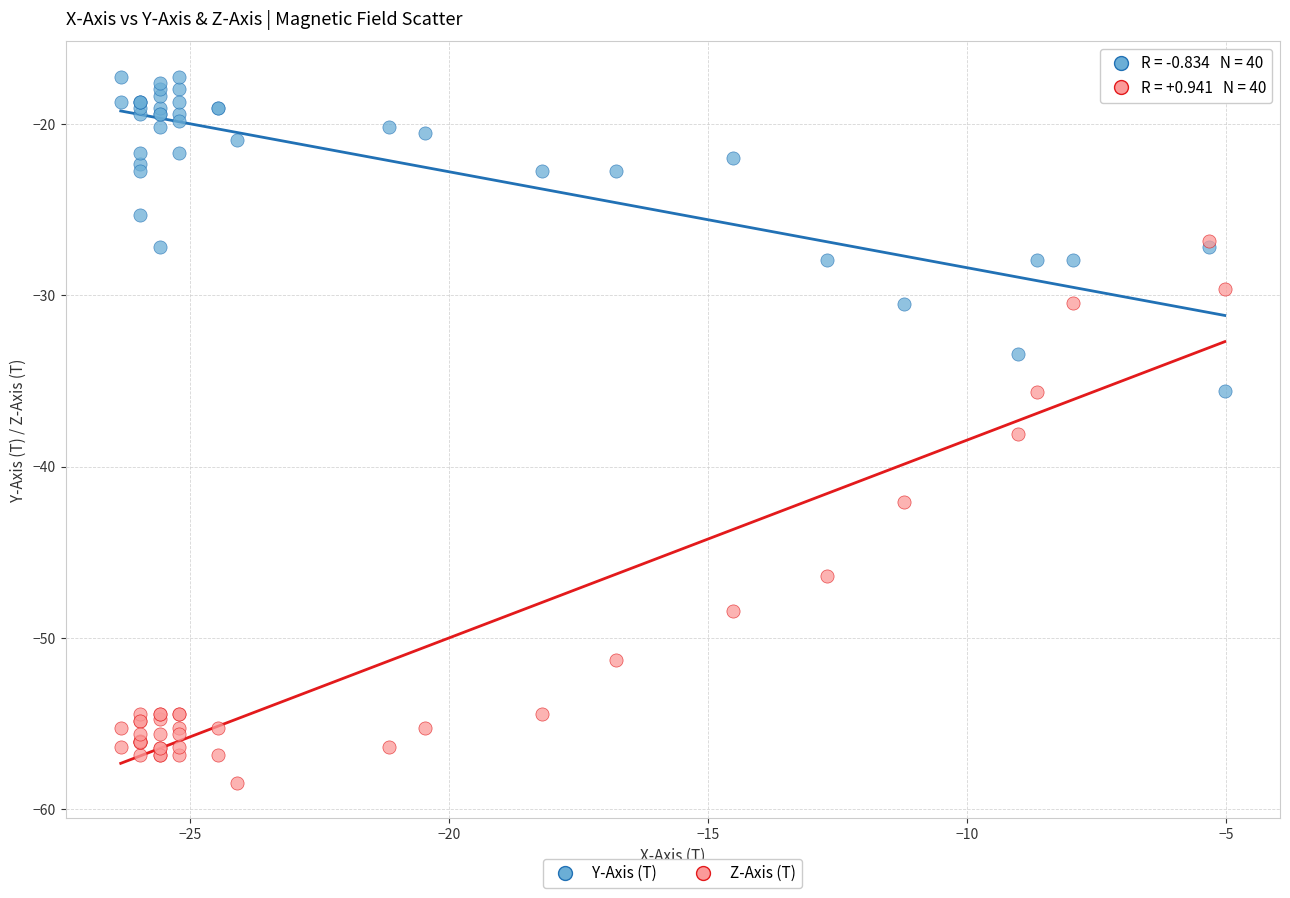

What are all the series names shown in the legend?

Y-Axis (T), Z-Axis (T)